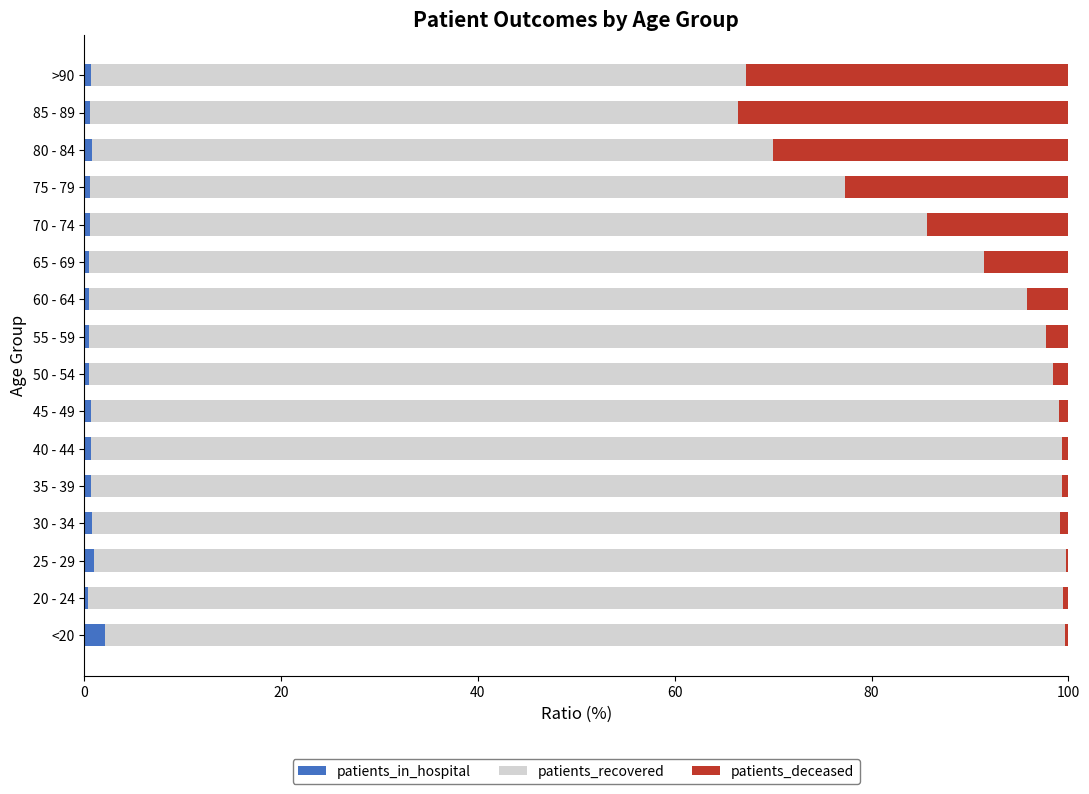

What is the highest value of the patients_in_hospital series?

2.1